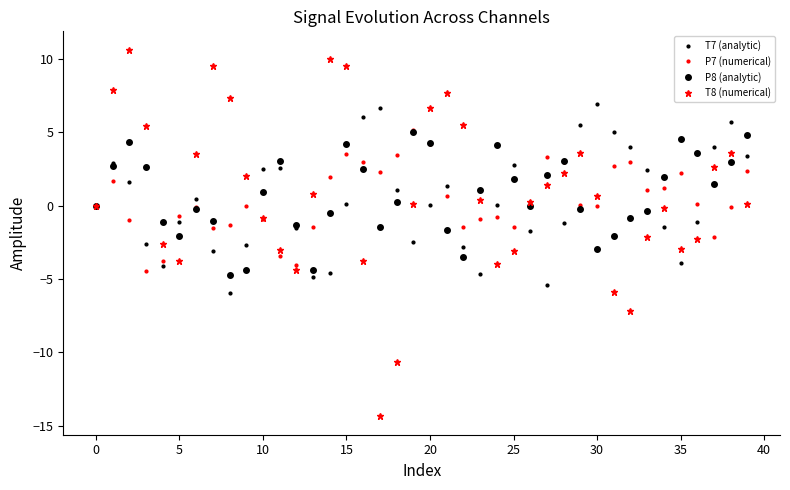

What is the smallest value displayed?

-14.4